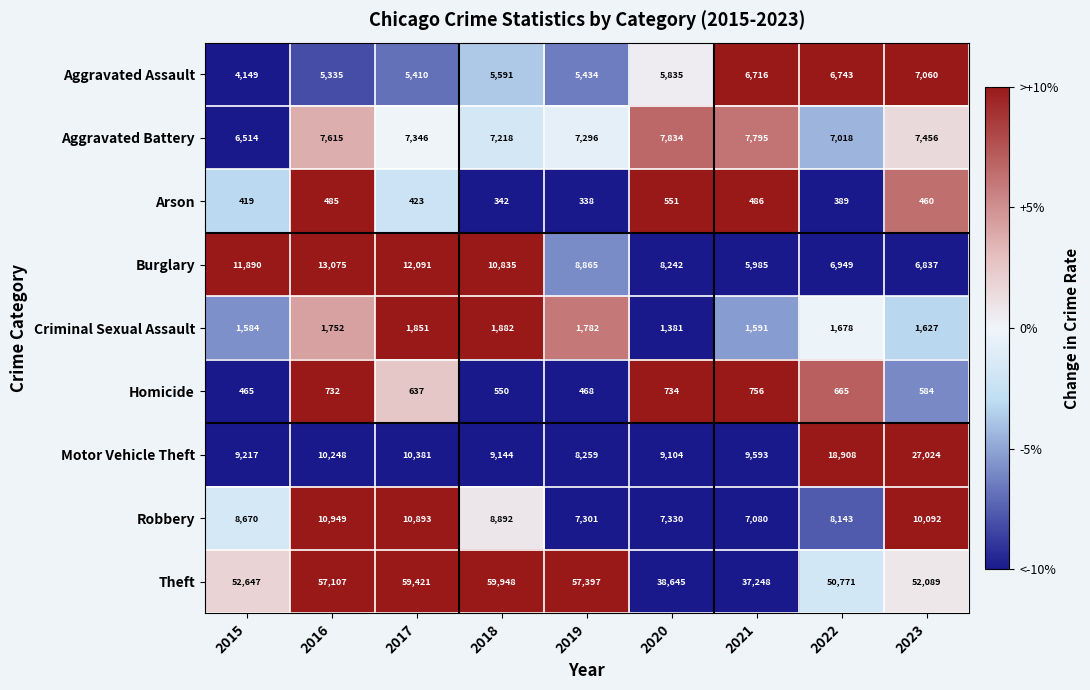

List the series in order of their peak value, lowest first.

Arson, Homicide, Criminal Sexual Assault, Aggravated Assault, Aggravated Battery, Robbery, Burglary, Motor Vehicle Theft, Theft